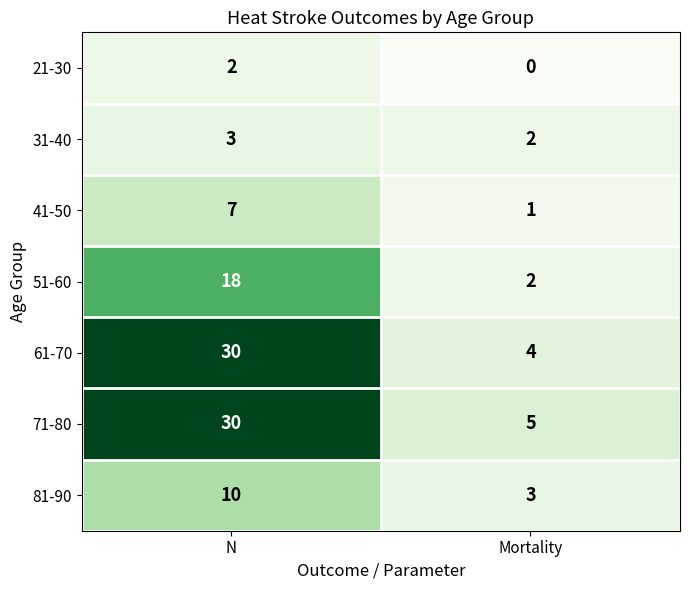

Reading left to right, extract all data points from this chart.

21-30: 2	0
31-40: 3	2
41-50: 7	1
51-60: 18	2
61-70: 30	4
71-80: 30	5
81-90: 10	3